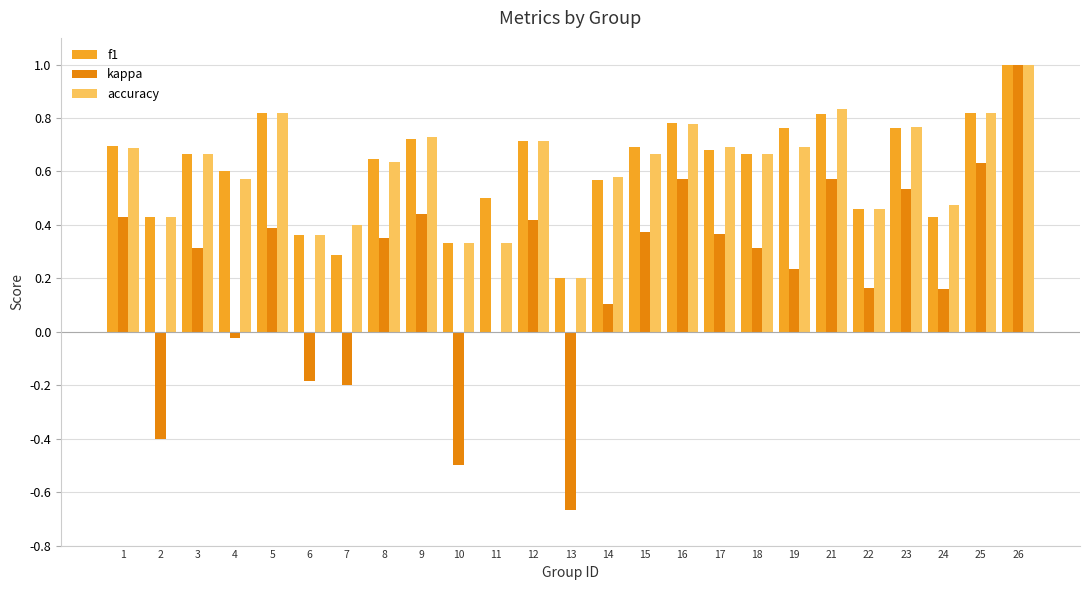

Are the bars grouped side by side (vs. stacked)?

Yes